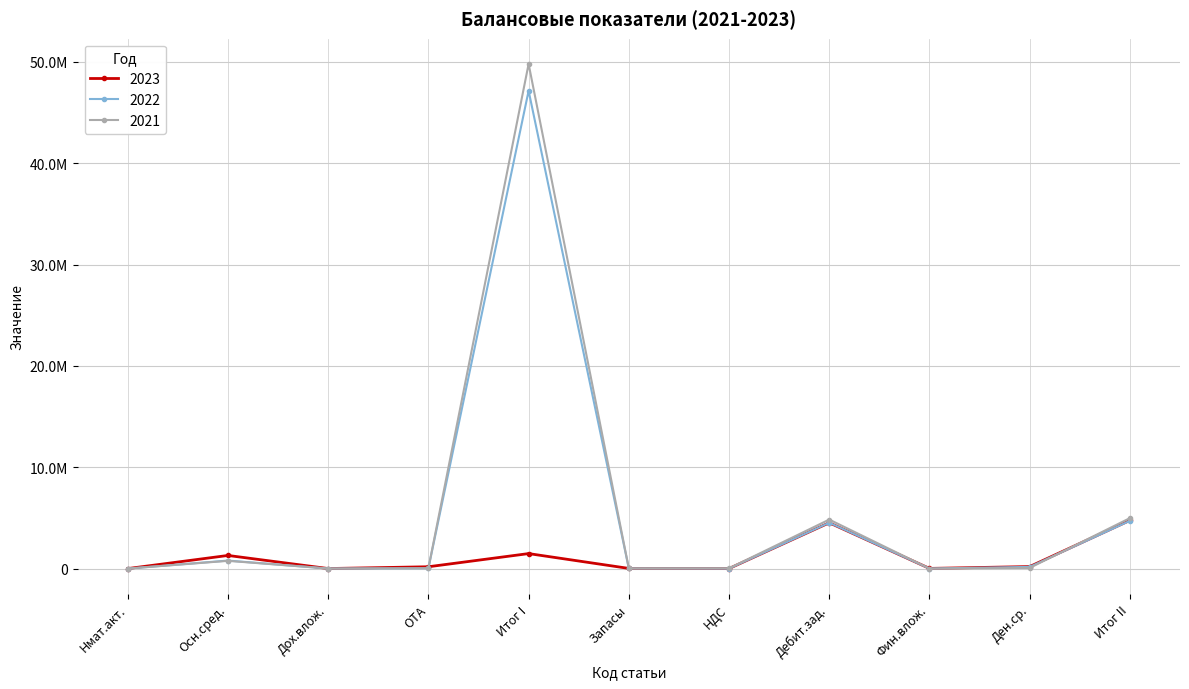

What are all the series names shown in the legend?

2023, 2022, 2021